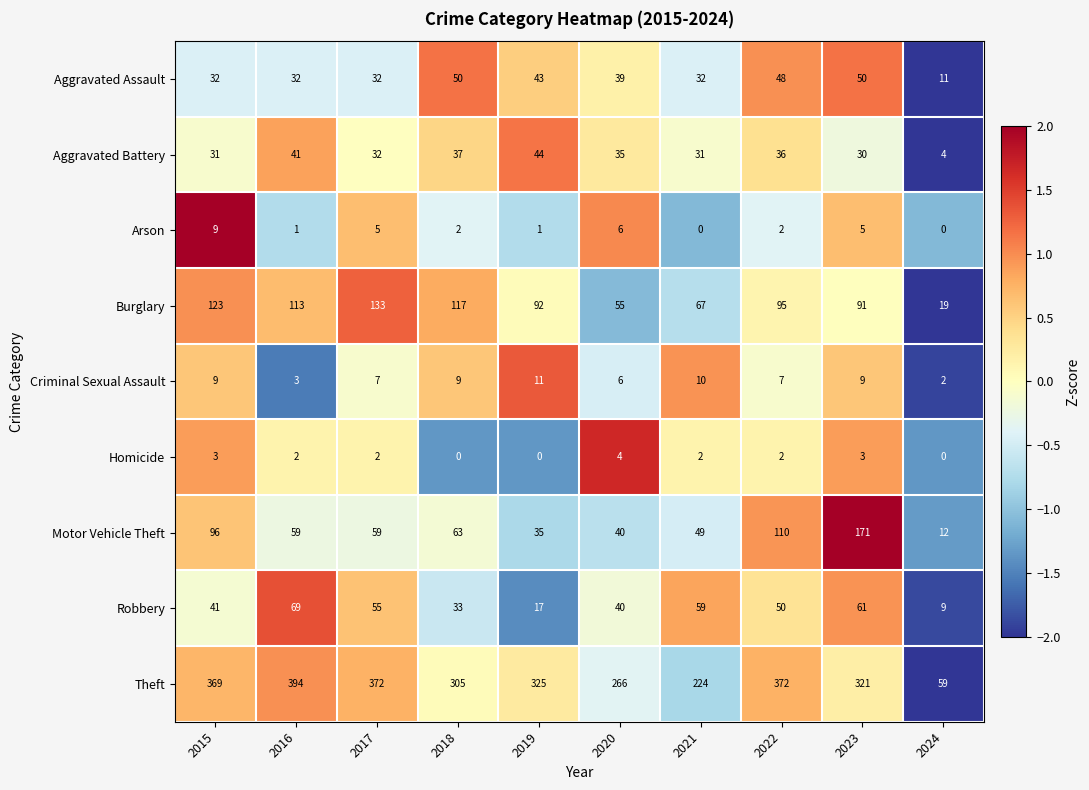

At which category is the sum across all series the highest?

2023